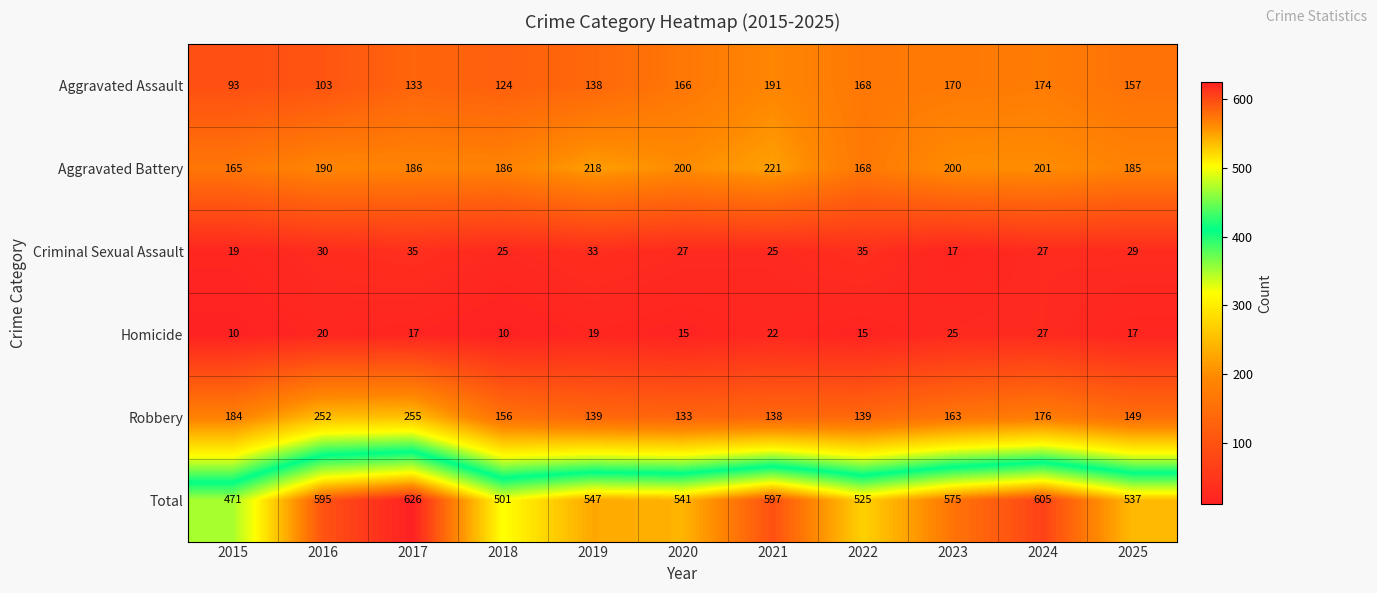

True or false: Total has a value of 163 at 2025.

False